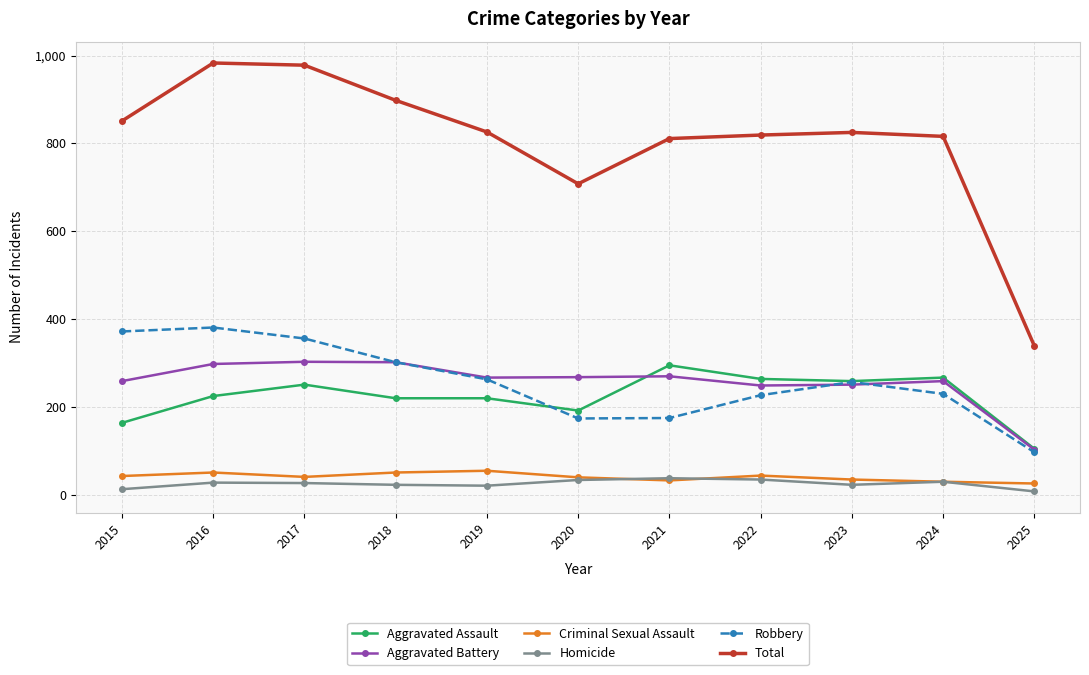

True or false: Aggravated Assault and Homicide cross at least once.

False